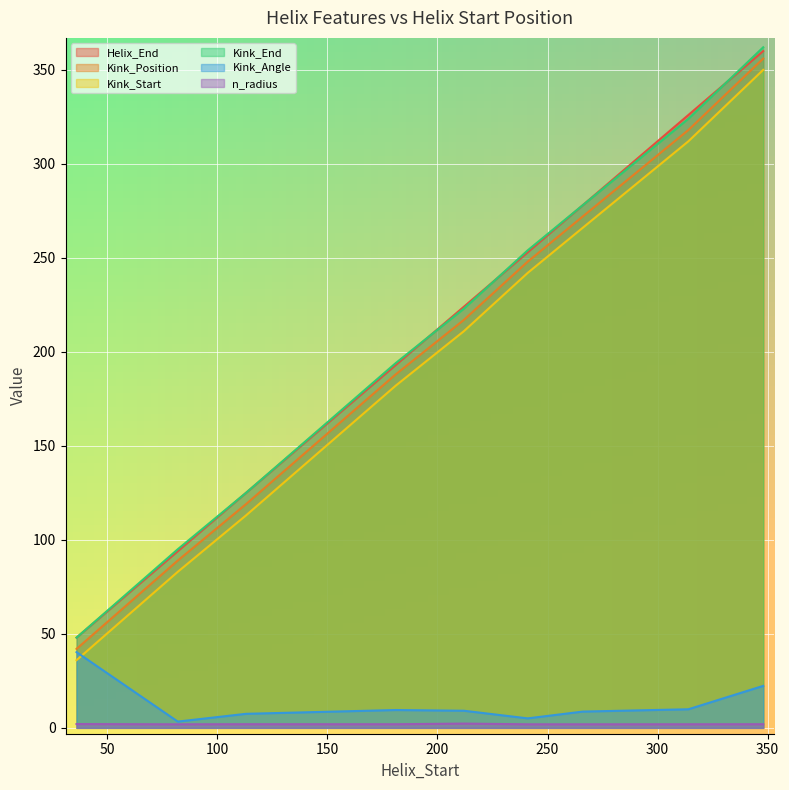

What is the highest value of the Kink_End series?

362.0